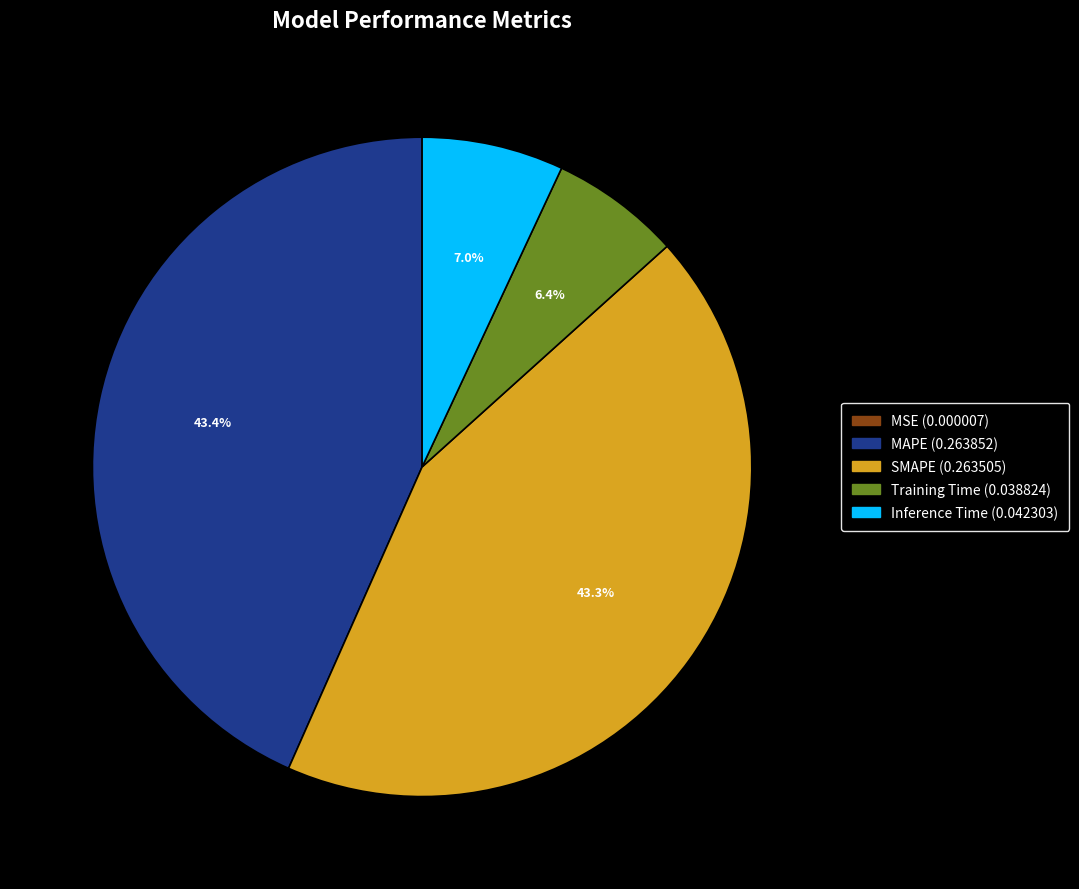

Does any single category account for the majority?

No